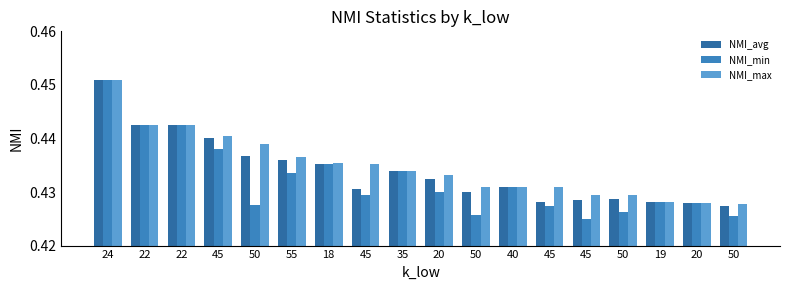

What are all the series names shown in the legend?

NMI_avg, NMI_min, NMI_max